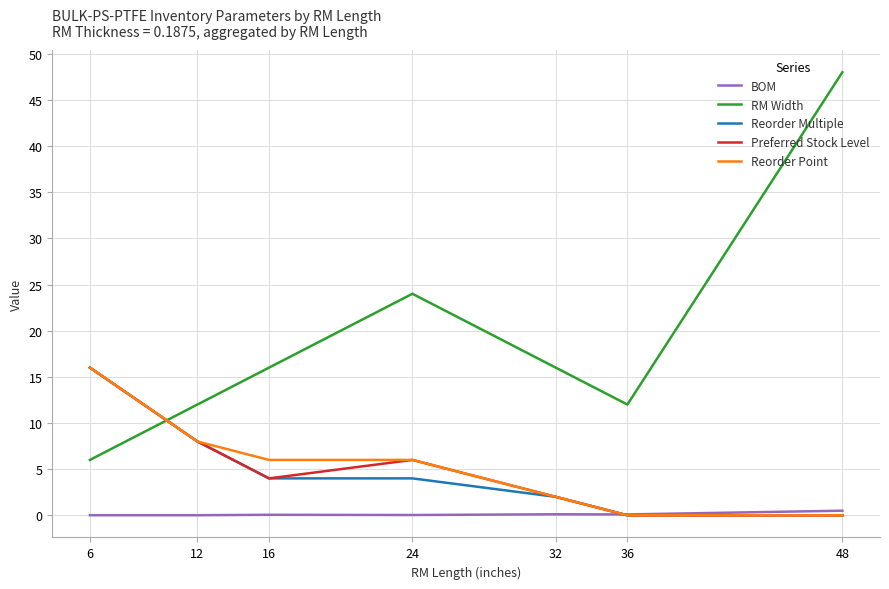

At which category is the sum across all series the highest?

6